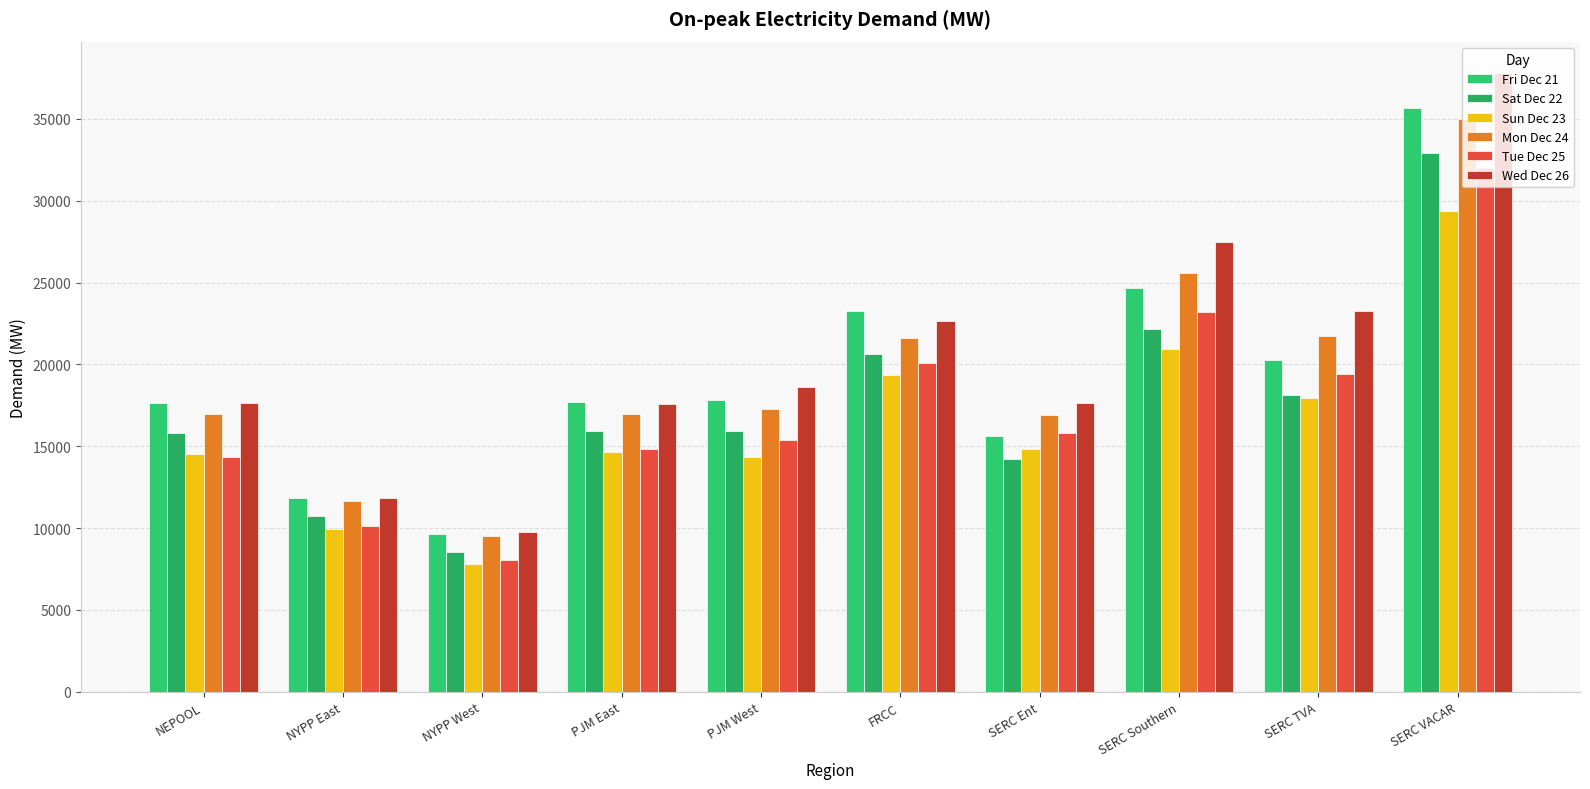

Which series changed the most between NYPP East and SERC Southern?

Wed Dec 26